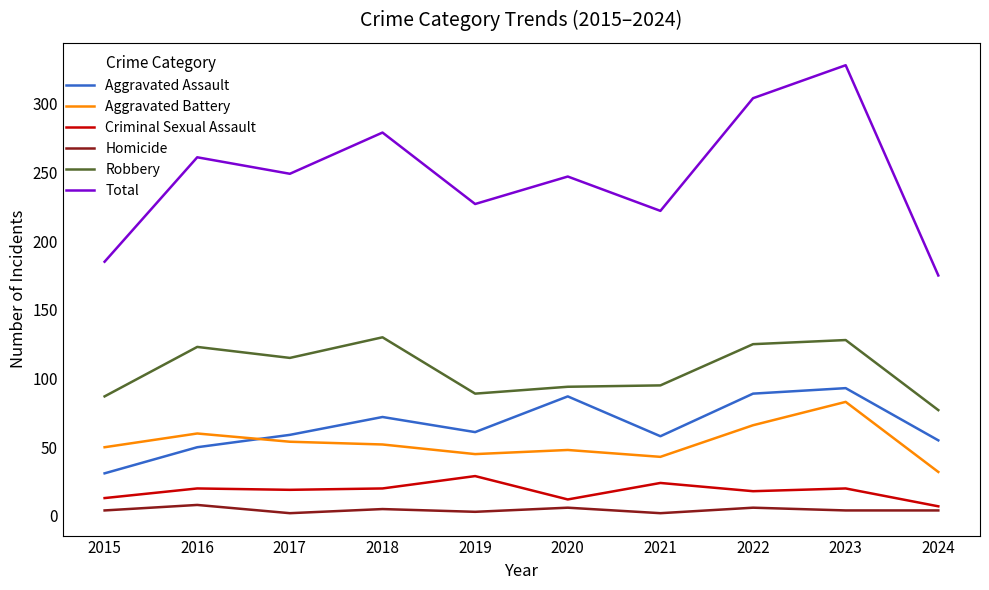

What is the average value of the Total series?

248